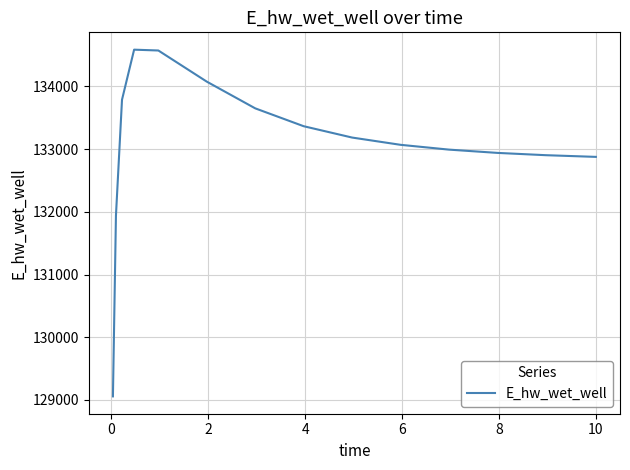

What is the greatest value displayed?

134587.6